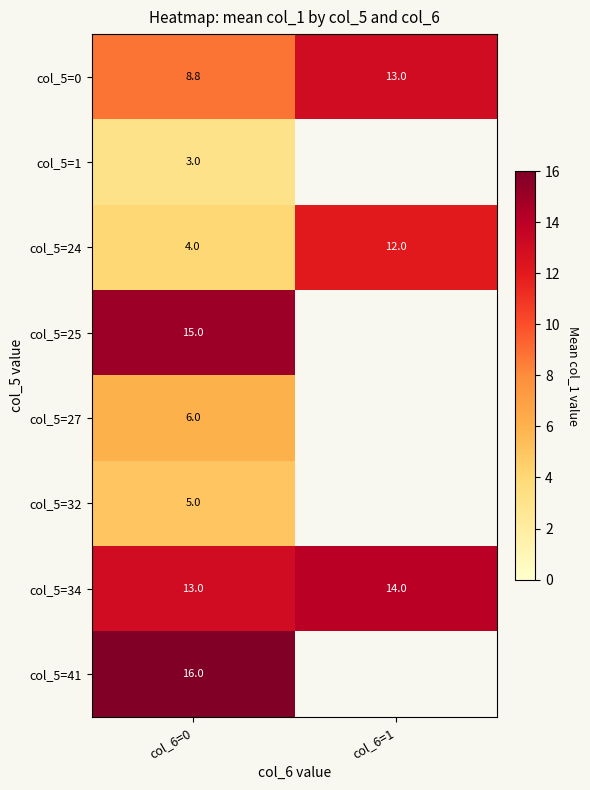

What is the total value across all series at col_6=0?

70.8